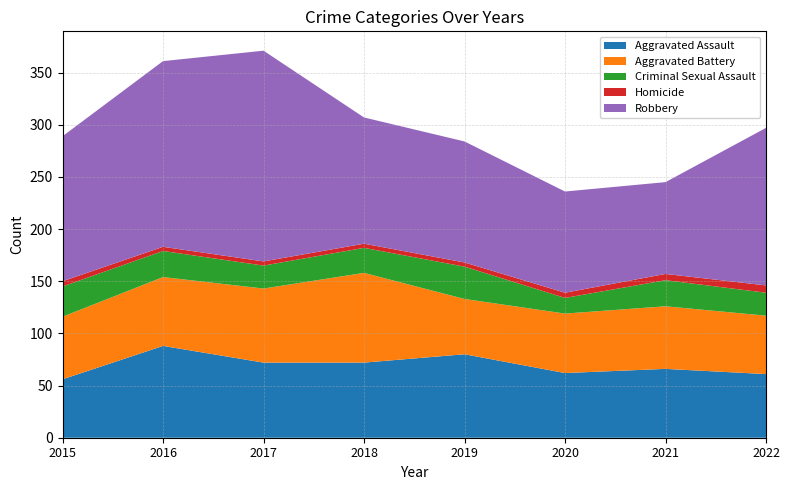

Reading left to right, what are all the values shown in this chart?

Aggravated Assault: 2015=56	2016=88	2017=72	2018=72	2019=80	2020=62	2021=66	2022=61
Aggravated Battery: 2015=60	2016=66	2017=71	2018=86	2019=53	2020=57	2021=60	2022=56
Criminal Sexual Assault: 2015=29	2016=25	2017=22	2018=24	2019=31	2020=15	2021=25	2022=22
Homicide: 2015=5	2016=4	2017=4	2018=4	2019=4	2020=5	2021=6	2022=7
Robbery: 2015=139	2016=178	2017=202	2018=121	2019=116	2020=97	2021=88	2022=151